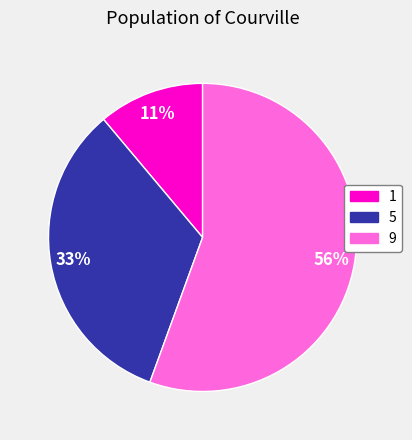

Count the number of slices in the pie.

3